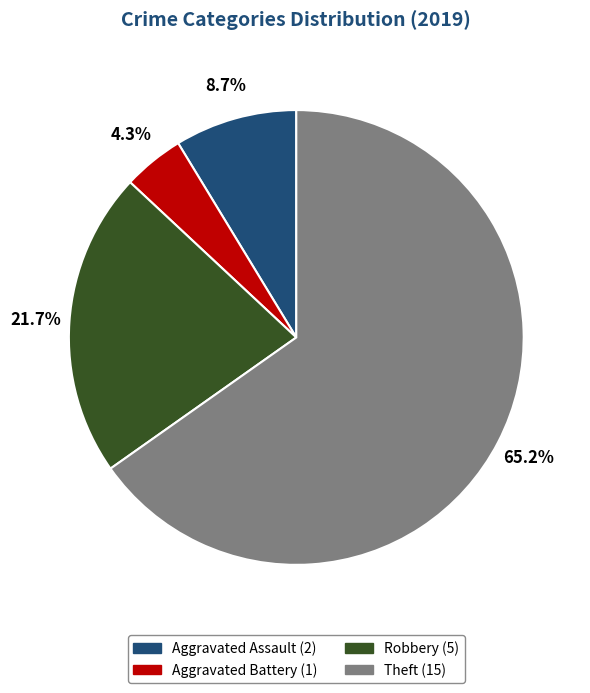

Count the number of slices in the pie.

4